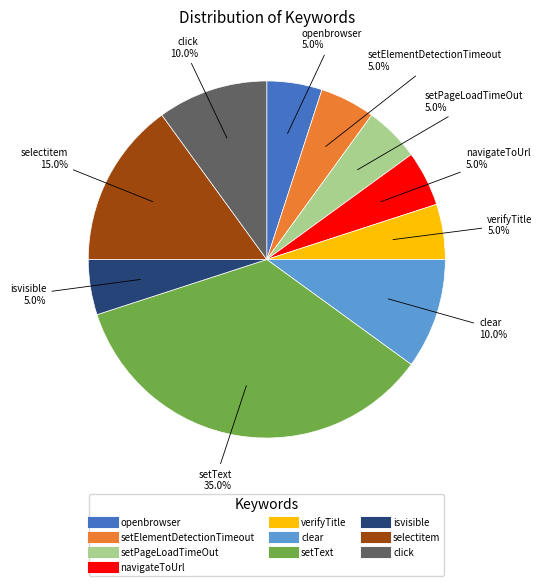

What percentage is the setElementDetectionTimeout slice, to the nearest percent?

5%